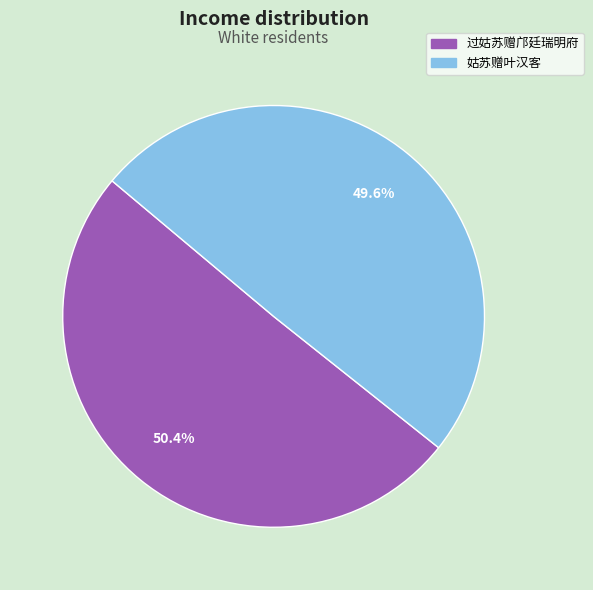

Does 过姑苏赠邝廷瑞明府 represent more than half of the total?

Yes